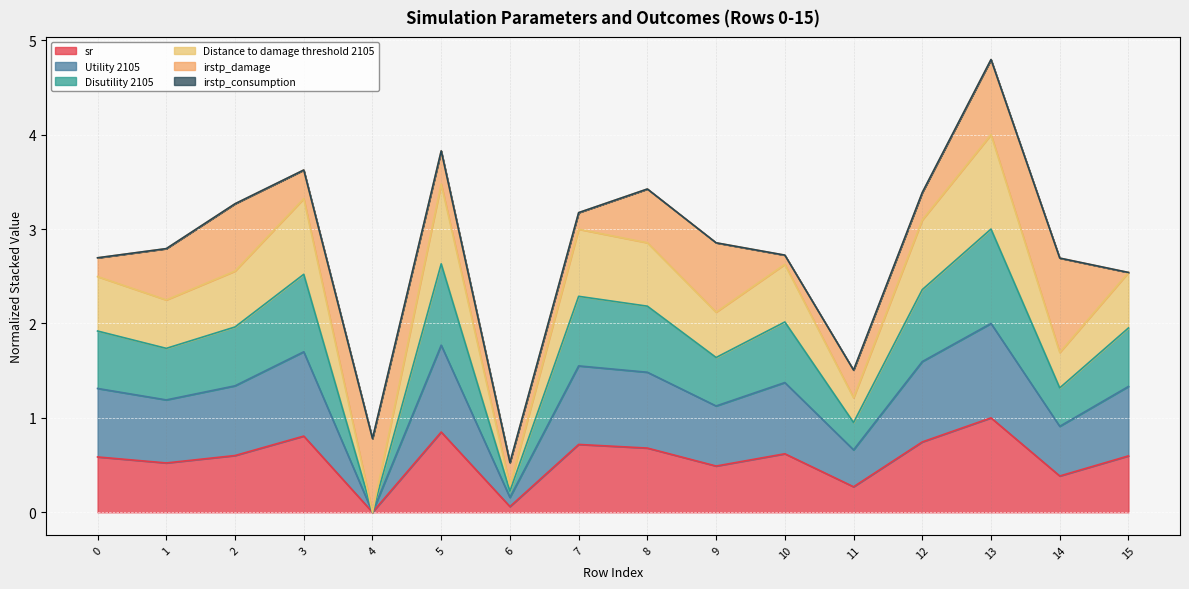

At which category is the sum across all series the highest?

13